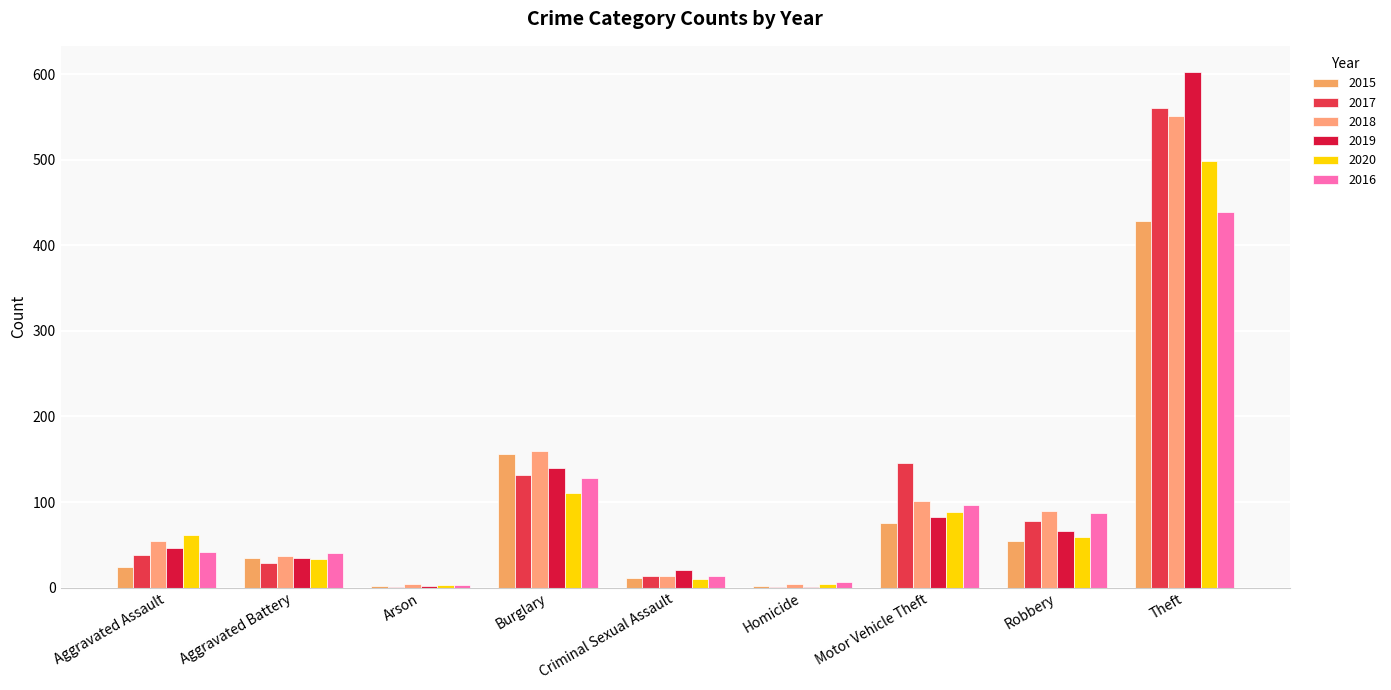

Are the bars horizontal?

No